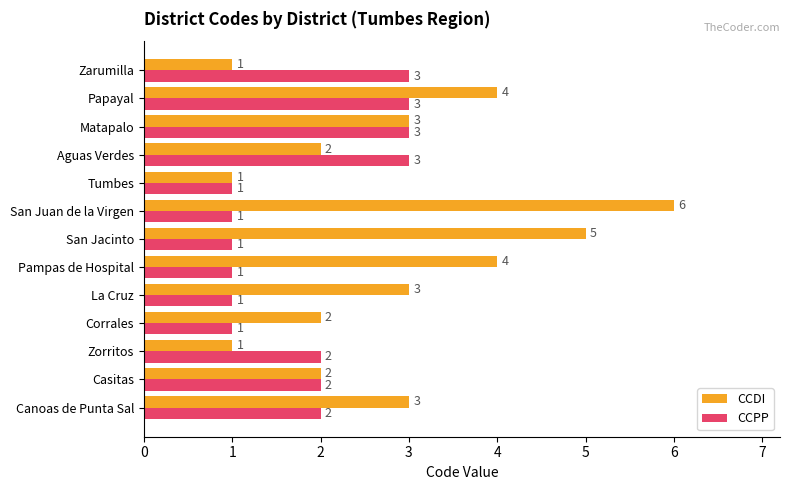

How many CCPP values are between 1 and 3?

13